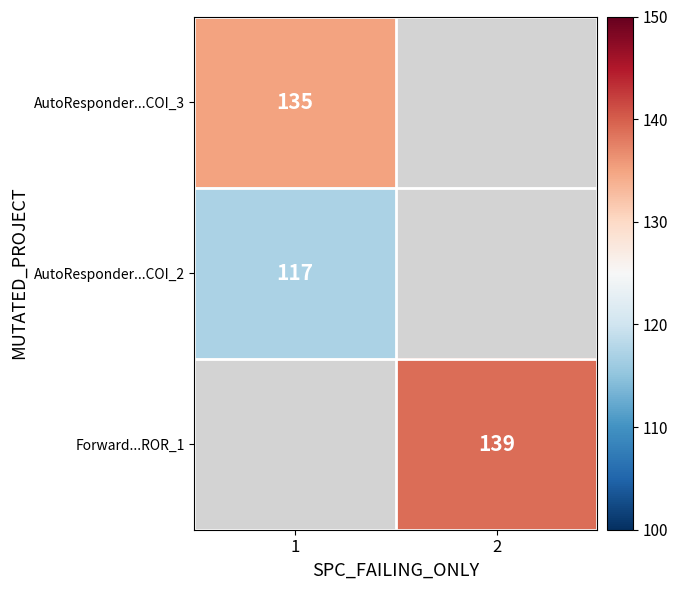

The Forward...ROR_1 series shows 139 at 2. True or false?

True